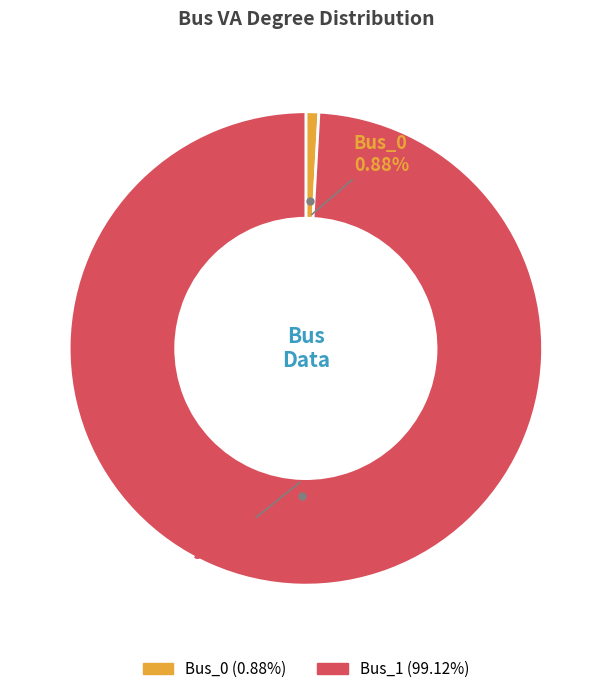

To the nearest percent, what portion does Bus_1 represent?

99%